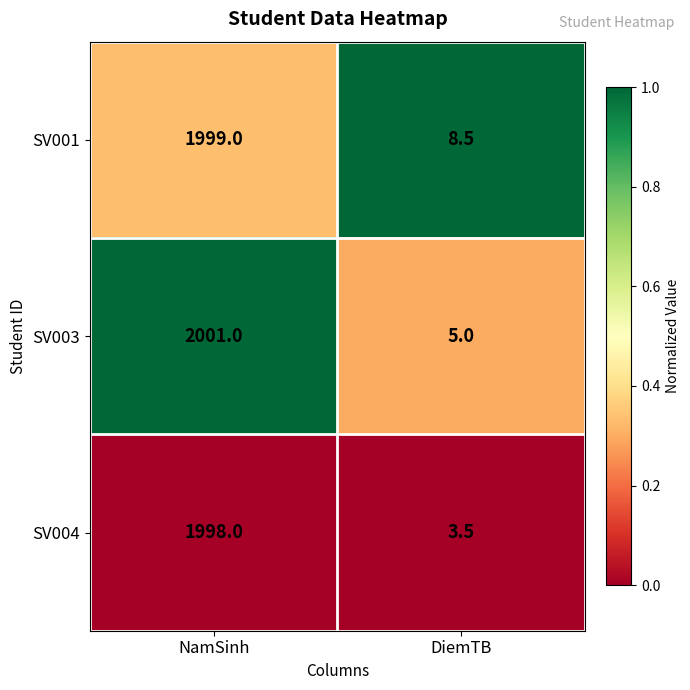

Is the value of SV004 at DiemTB greater than the value of SV003 at NamSinh?

No